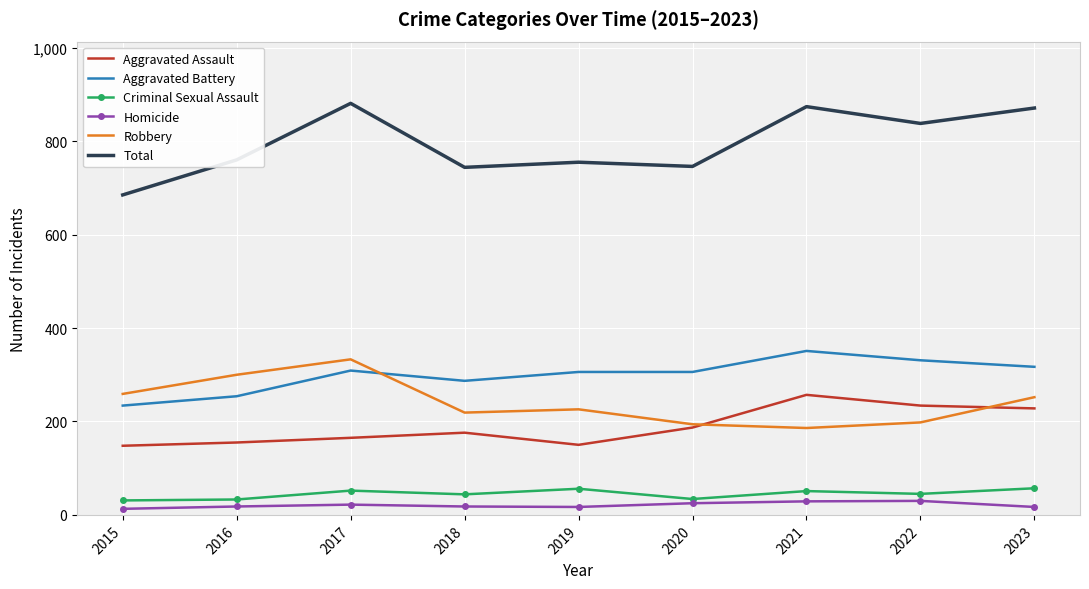

What is the difference between the highest and lowest values at 2021?

845